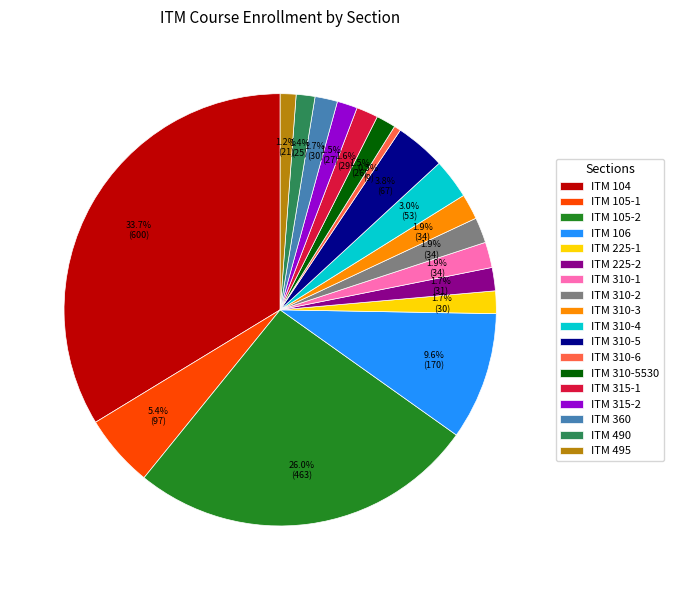

To the nearest percent, what is the combined percentage of ITM 310-3 and ITM 490?

3%